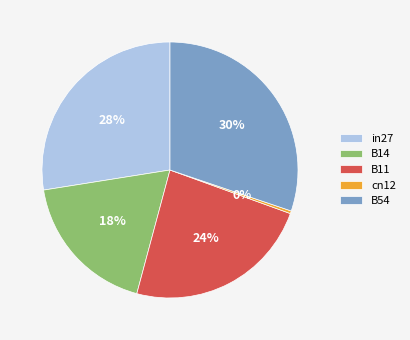

To the nearest percent, what is the difference between the largest and smallest slice percentages?

30%